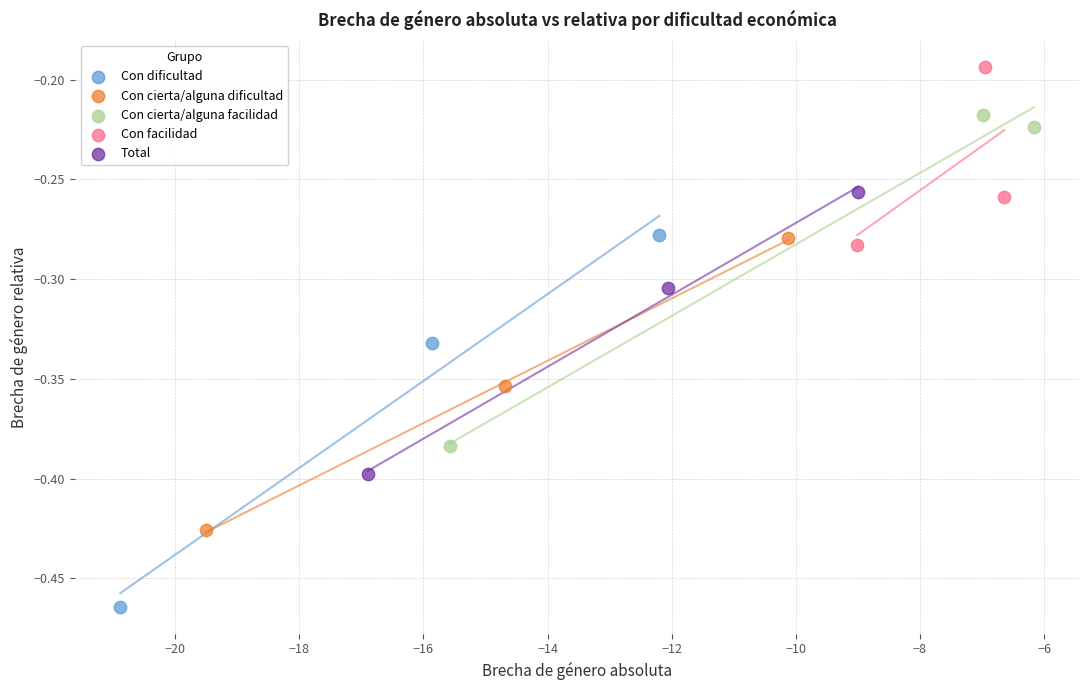

Which series has the widest spread of Y values?

Con dificultad